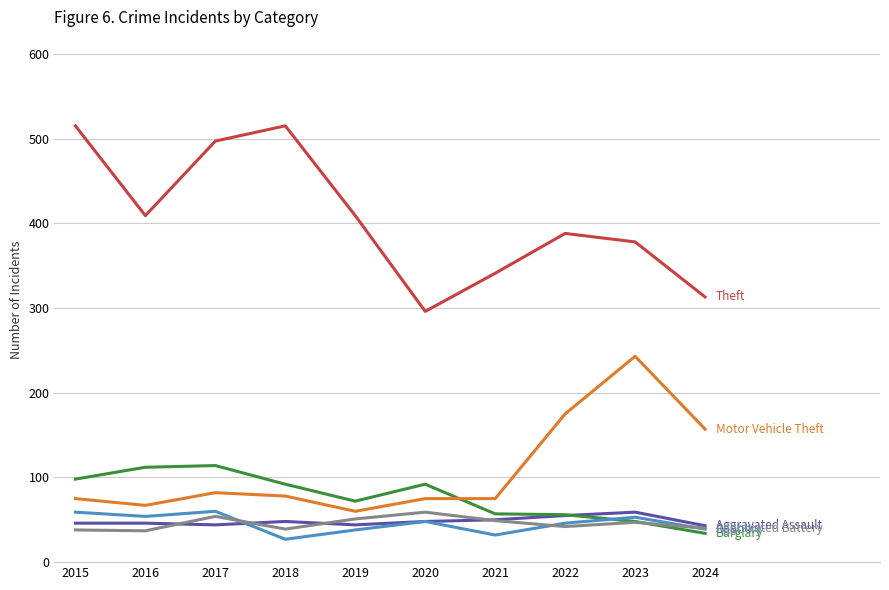

What is the total value across all series at 2019?

674